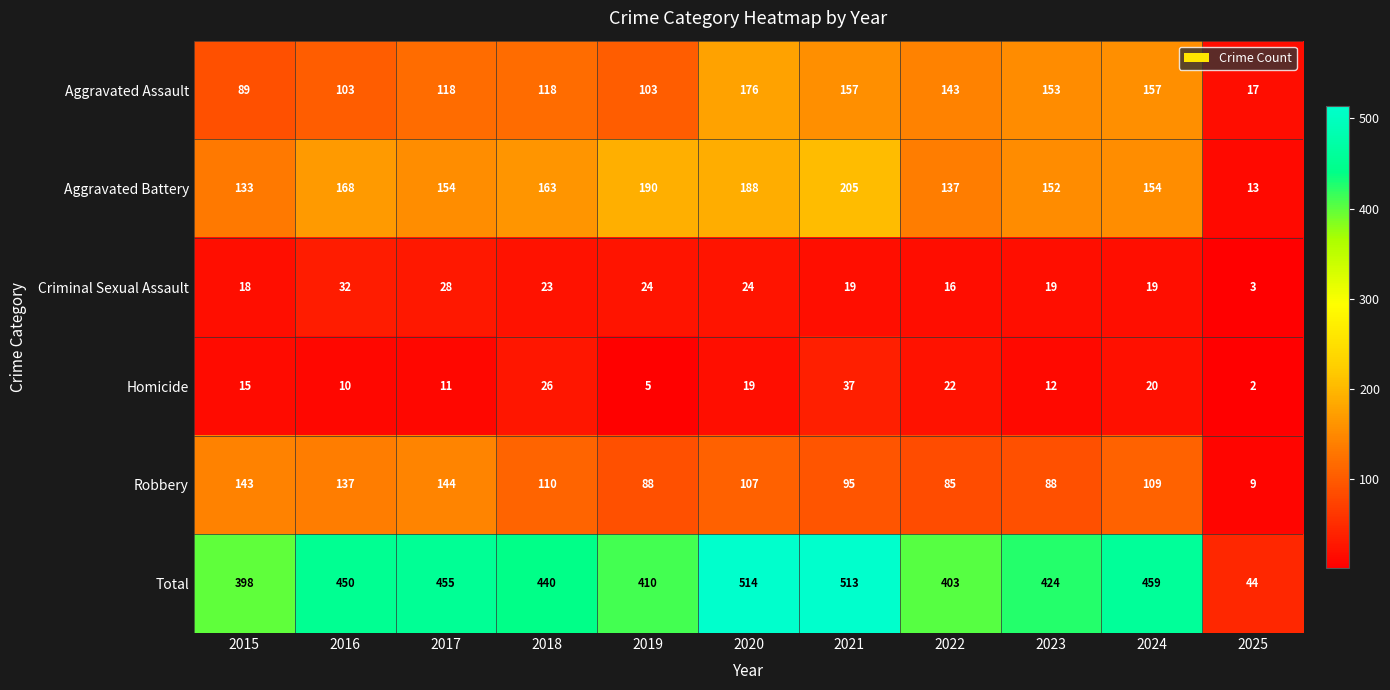

How many series are shown in this chart?

6